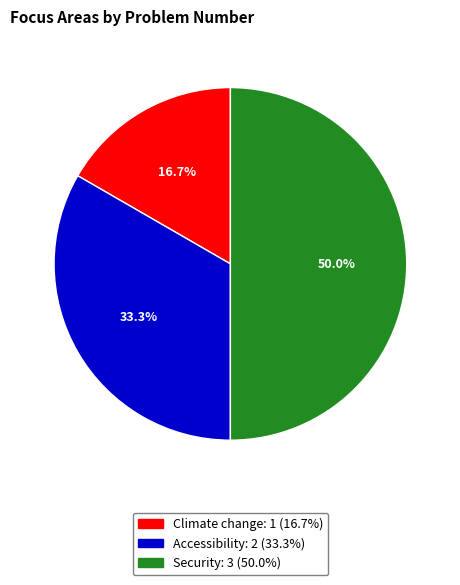

To the nearest percent, what is the difference between the largest and smallest slice percentages?

33%